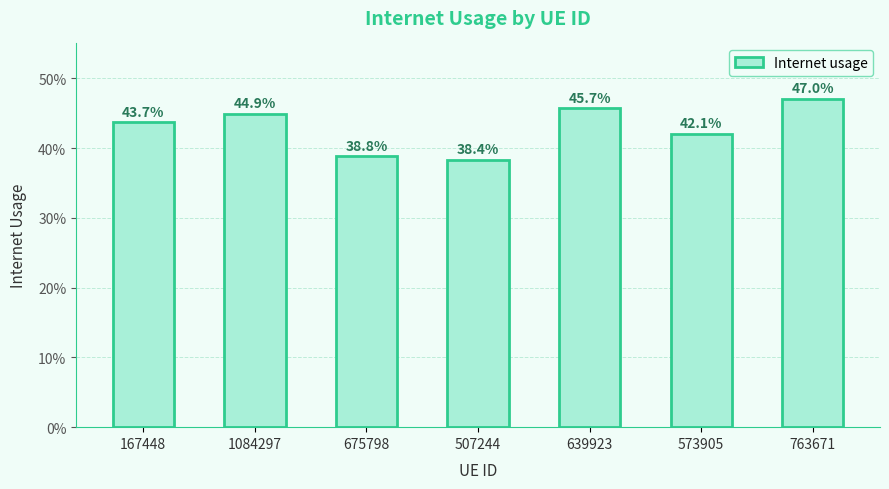

What is the average value?

0.4